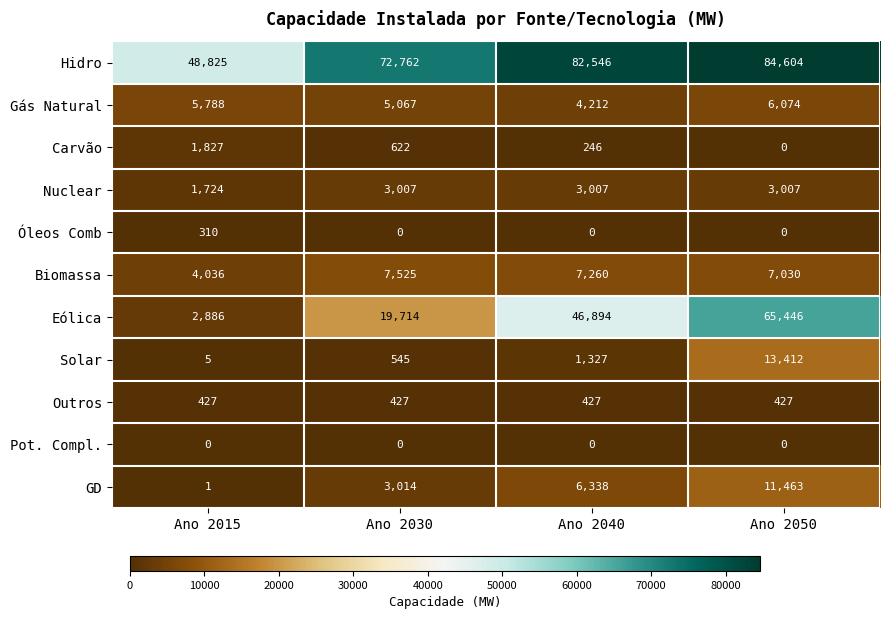

Rank the series by their maximum value, from highest to lowest.

Hidro, Eólica, Solar, GD, Biomassa, Gás Natural, Nuclear, Carvão, Outros, Óleos Comb, Pot. Compl.